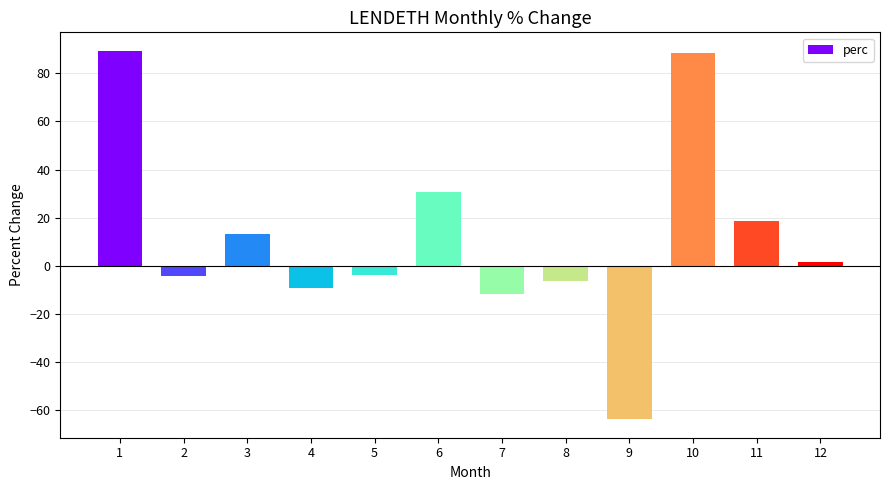

How many categories are shown in the chart?

12